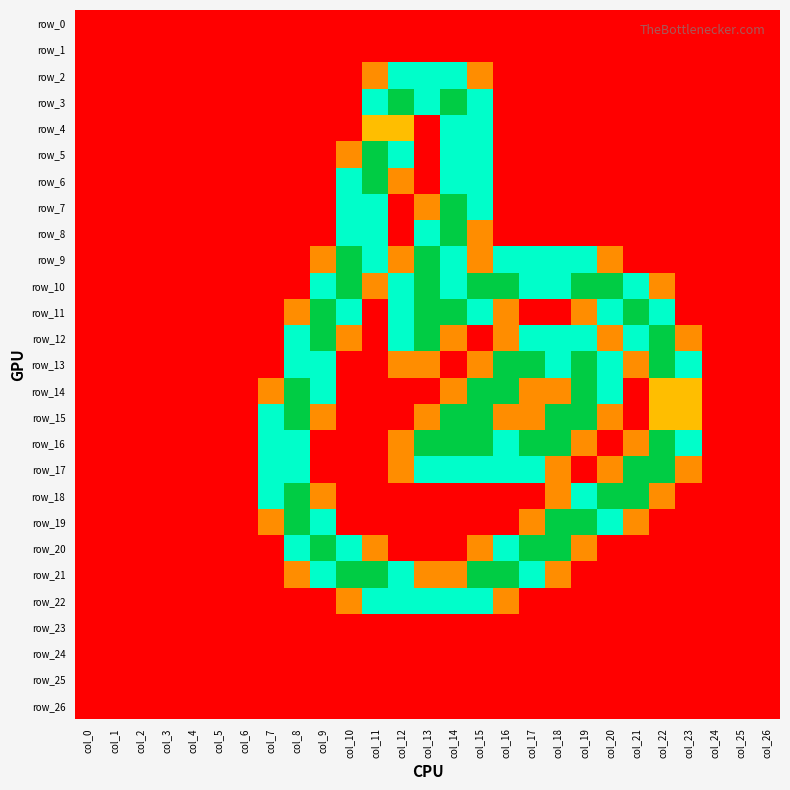

The row_13 series shows 1.1 at col_12. True or false?

False